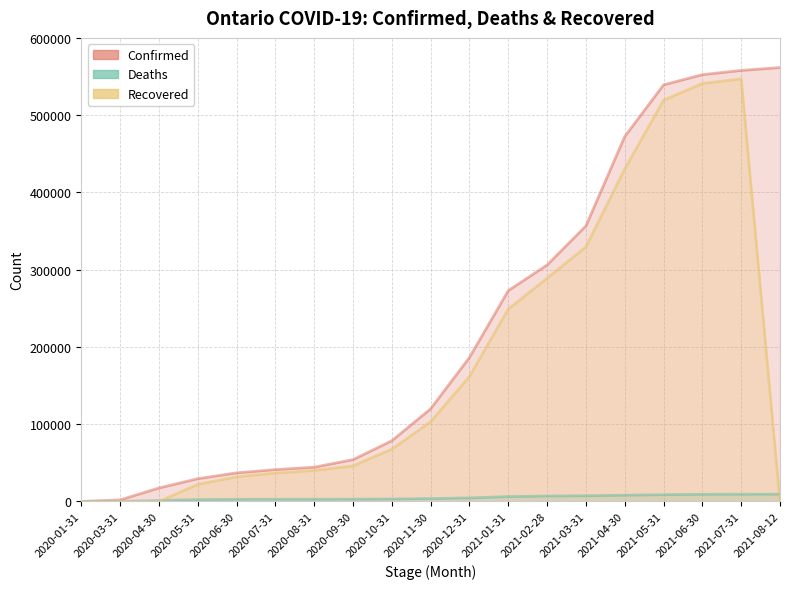

How many series are shown in this chart?

3